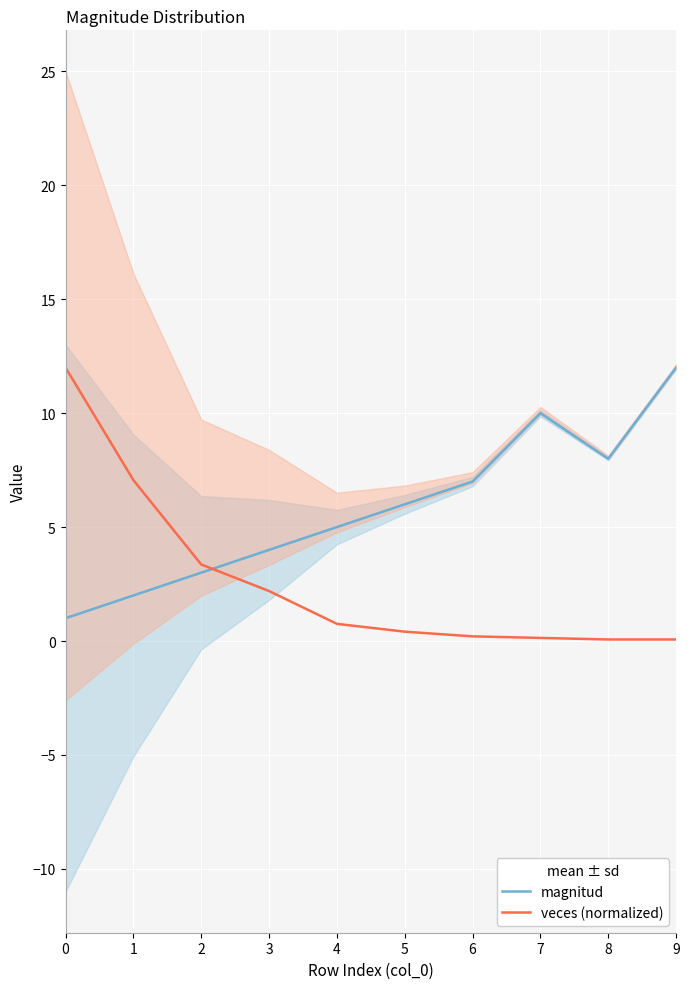

The magnitud series shows 7.0 at 6. True or false?

True